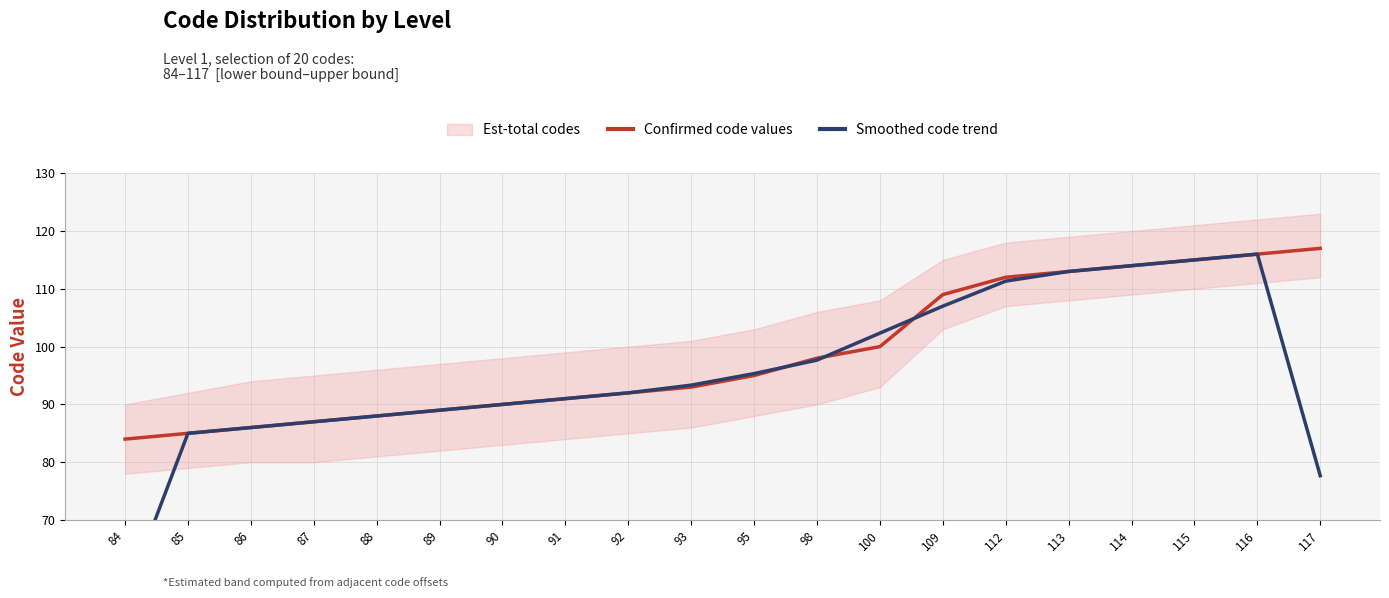

What is the value of the Confirmed code values point at the 19th from the left?

116.0